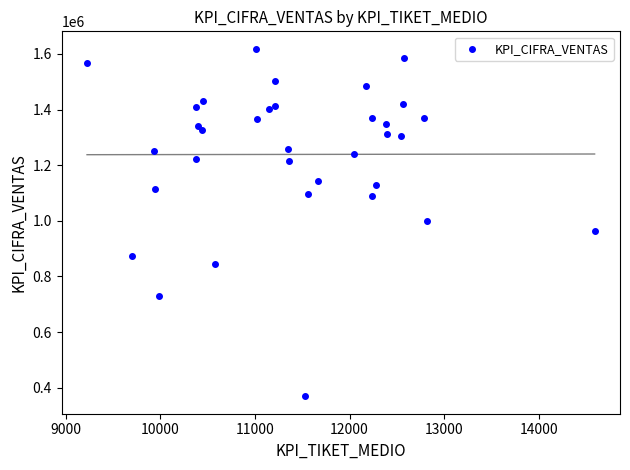

What is the range of X values (max minus min)?

5367